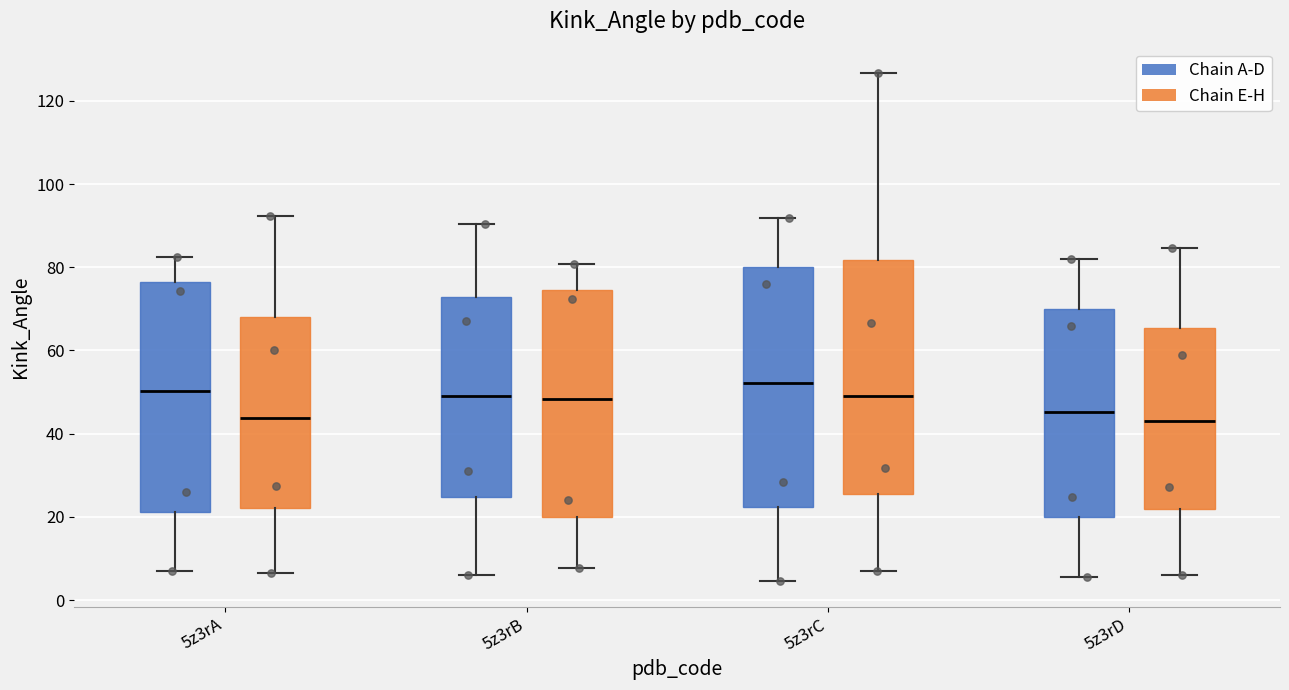

Where does the upper whisker of the box for 5z3rC (Chain E-H) end on the y-axis? The values are not printed on the chart, so give them approximately, as read against the axis.

126